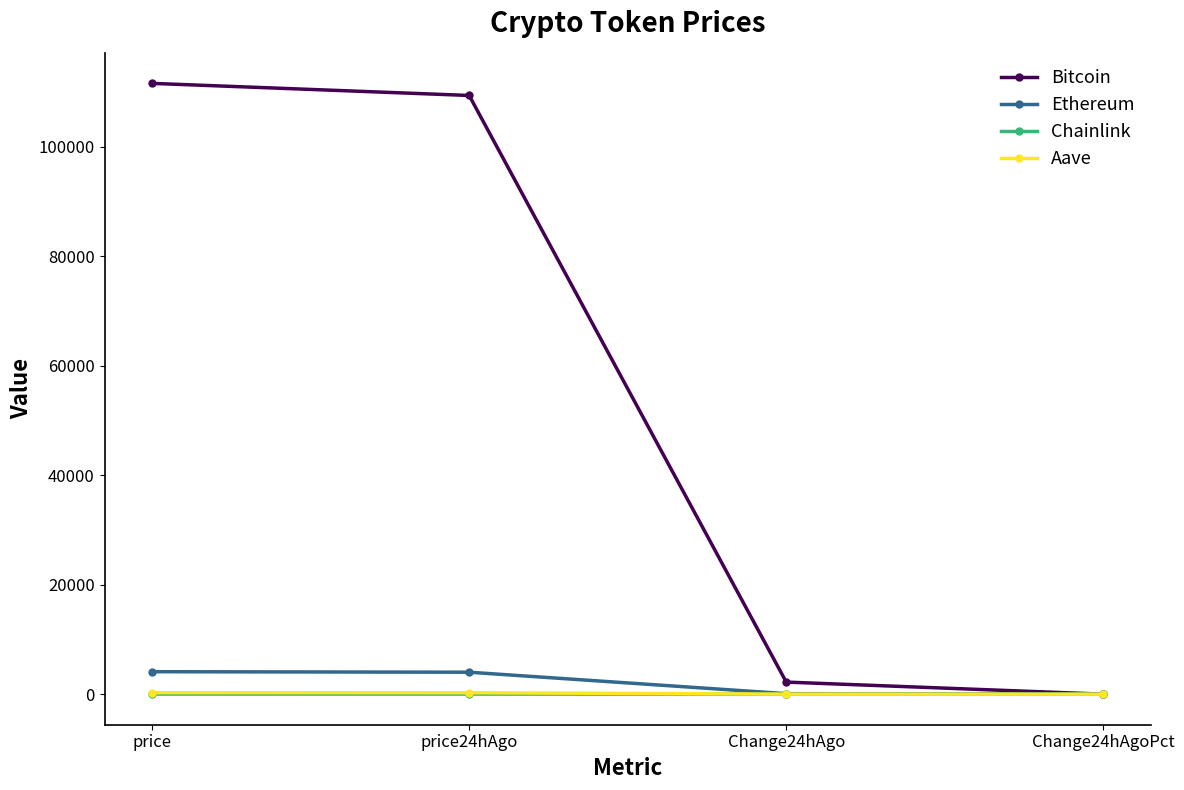

Where do Aave and Bitcoin first cross each other?

Change24hAgo and Change24hAgoPct